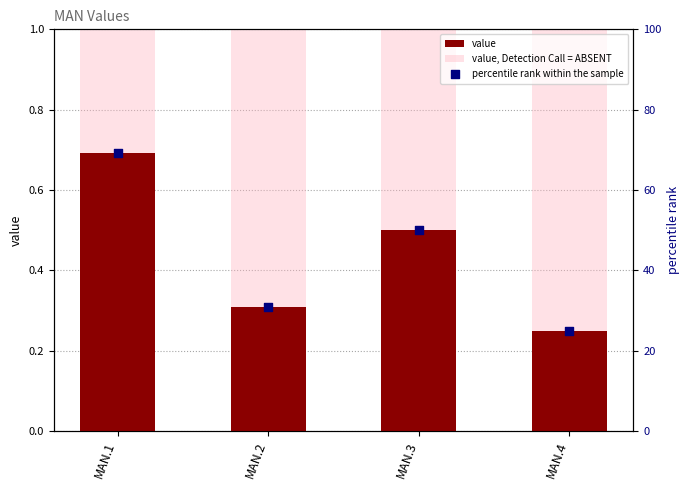

What is the total value across all series at MAN.2?

31.1